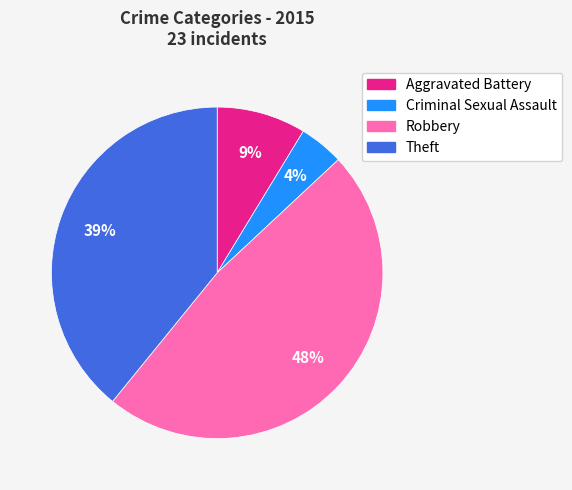

The Criminal Sexual Assault slice represents 18% of the pie. True or false?

False